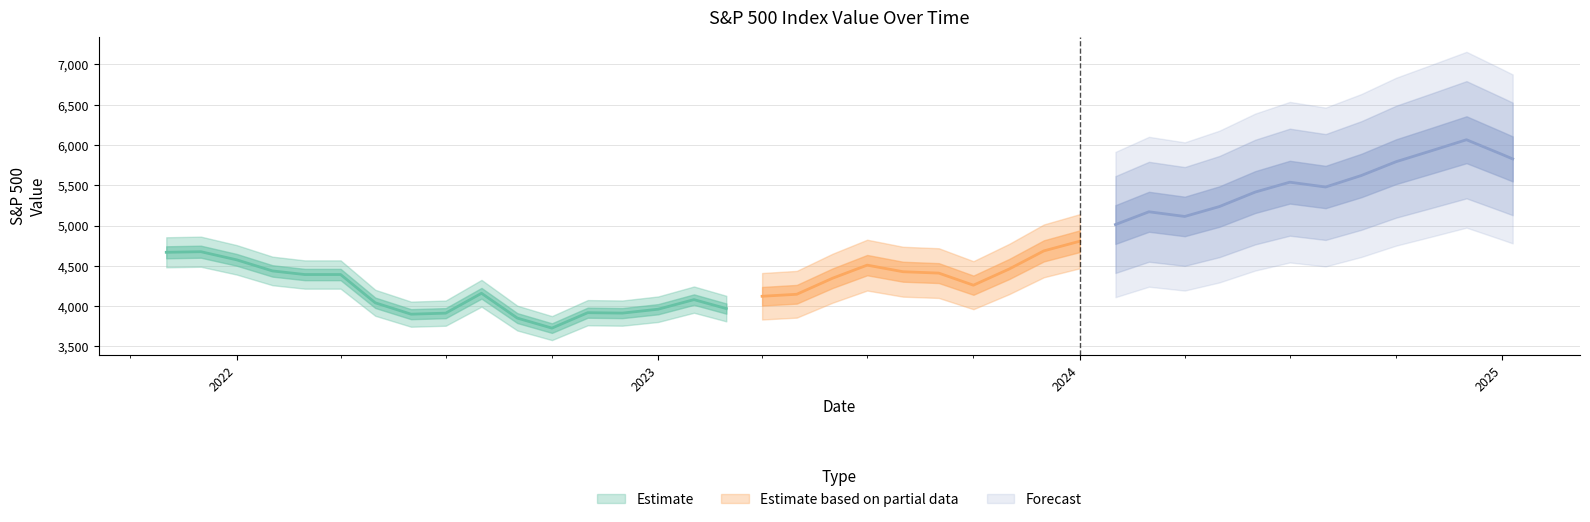

How many values in the Value series exceed 4460?

20